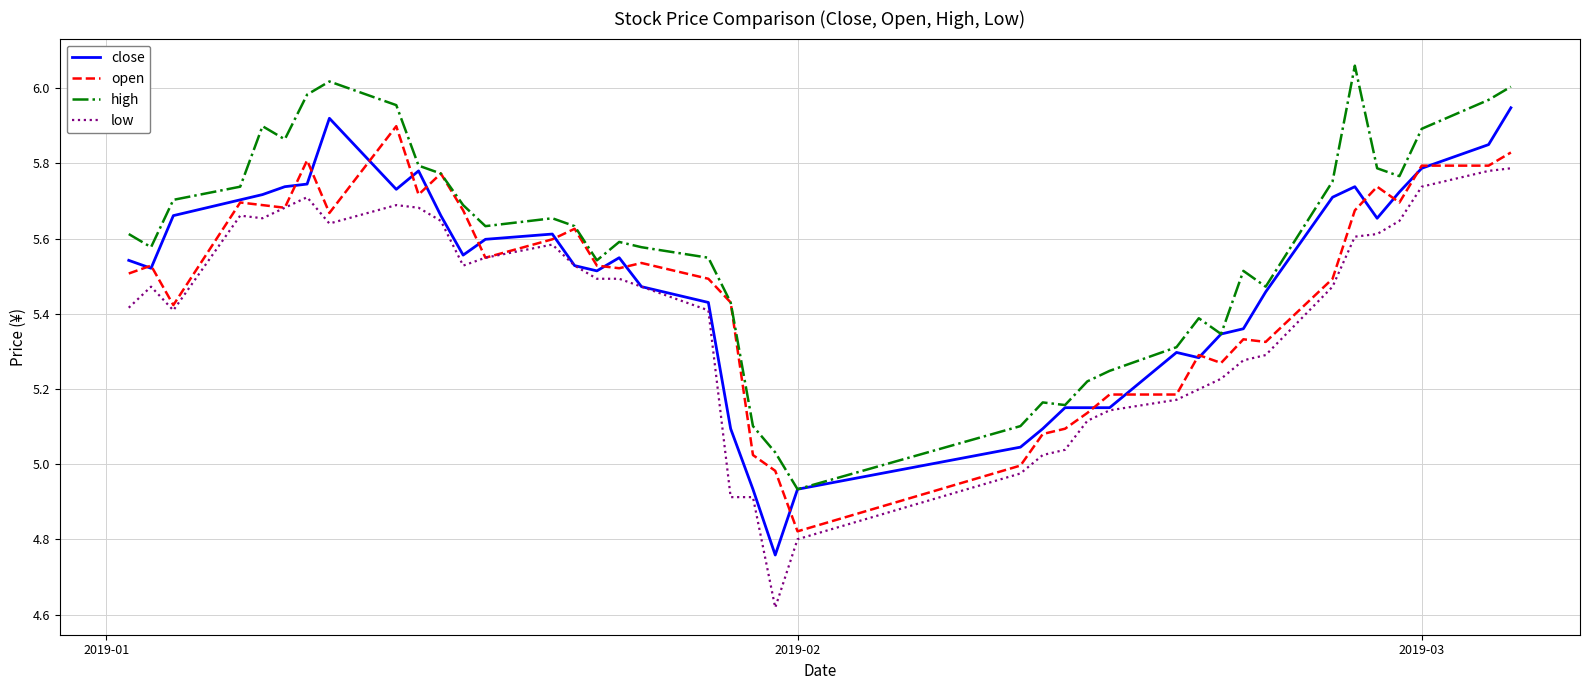

True or false: low and high cross at least once.

False